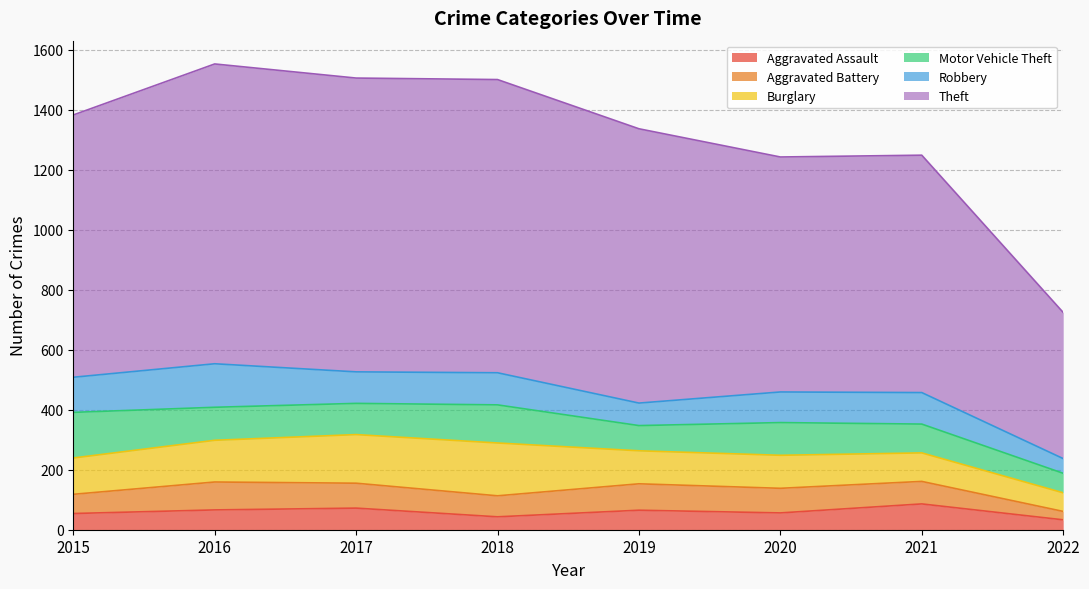

What is the difference between the highest and lowest values at 2016?

933